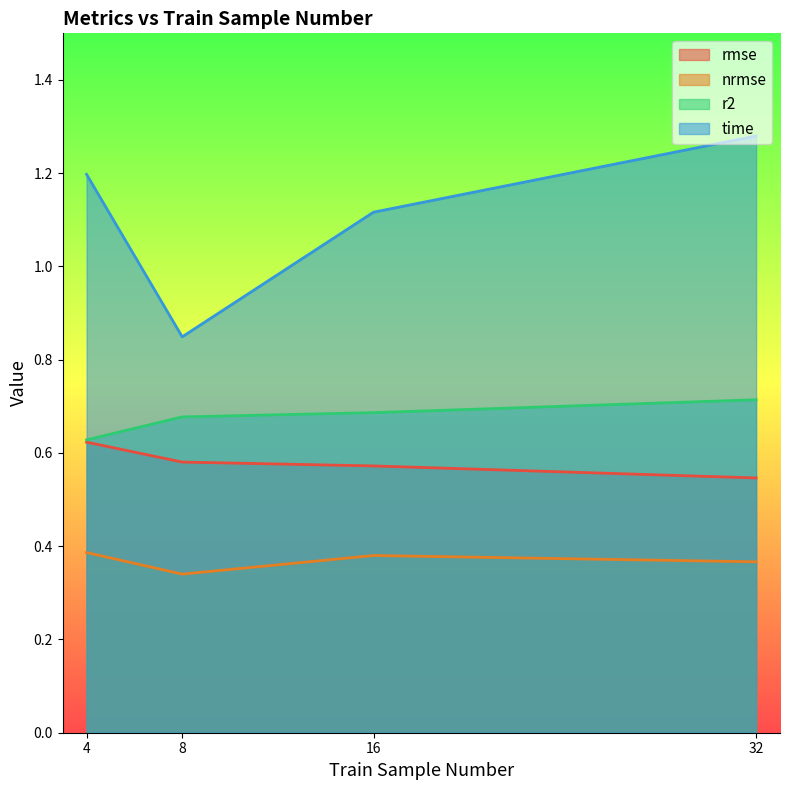

Does the chart have visible grid lines?

No